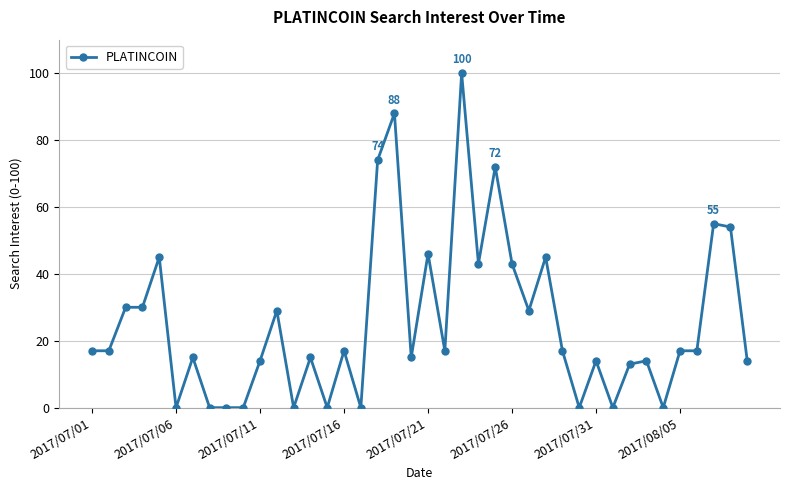

True or false: the data has more than 1 interior local peaks.

True